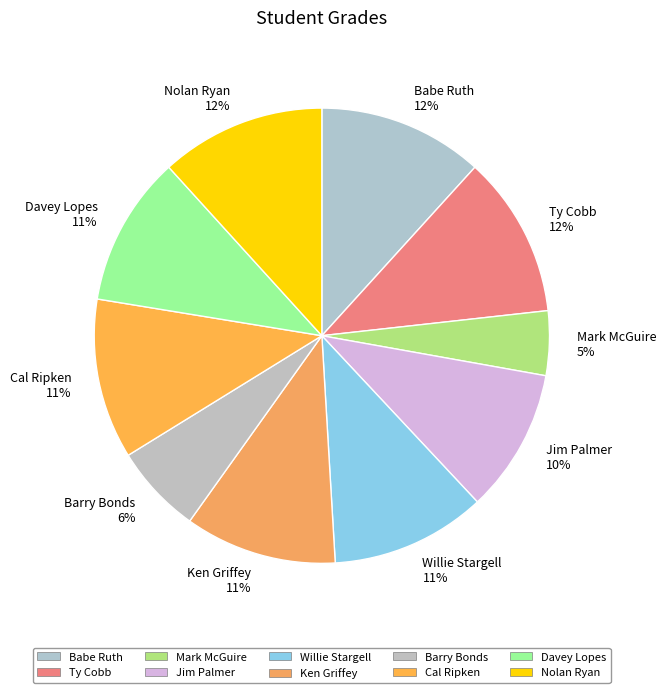

What is the ratio of the value at Davey Lopes 11% to the value at Ty Cobb 12%?

0.9